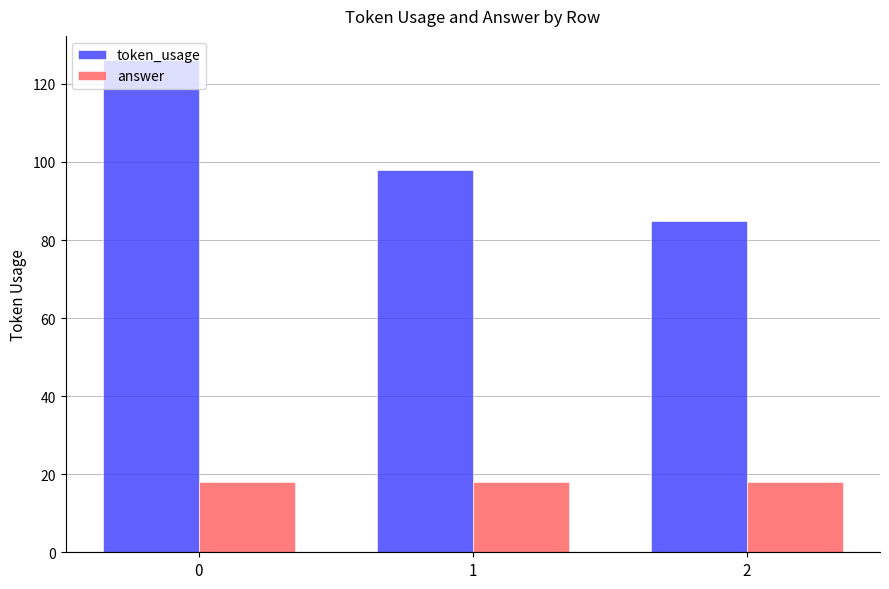

How many bars are there in total?

6